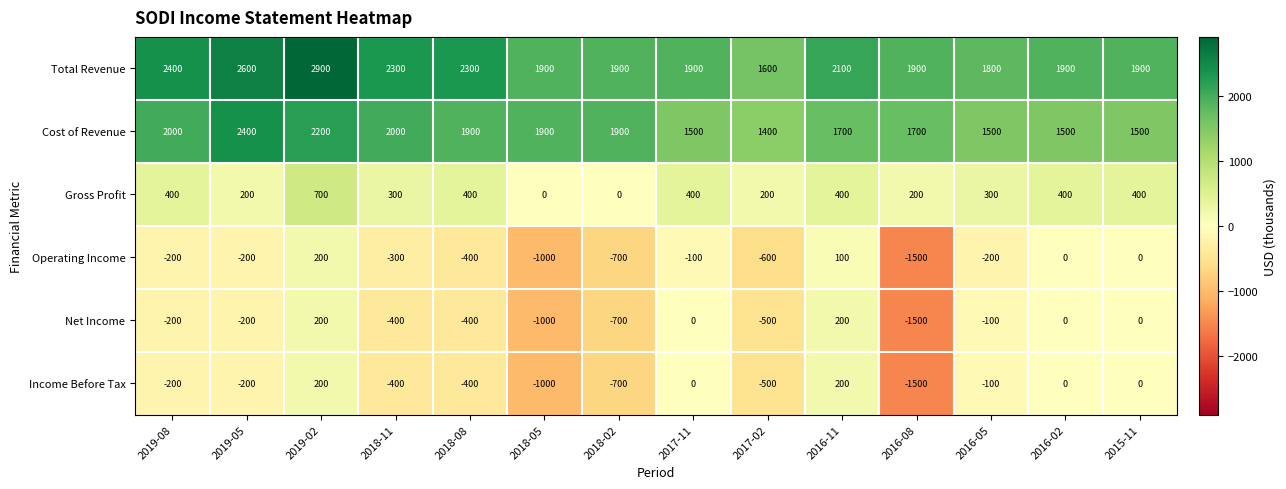

What is the sum of the Net Income values at 2016-05 and 2019-08?

-300